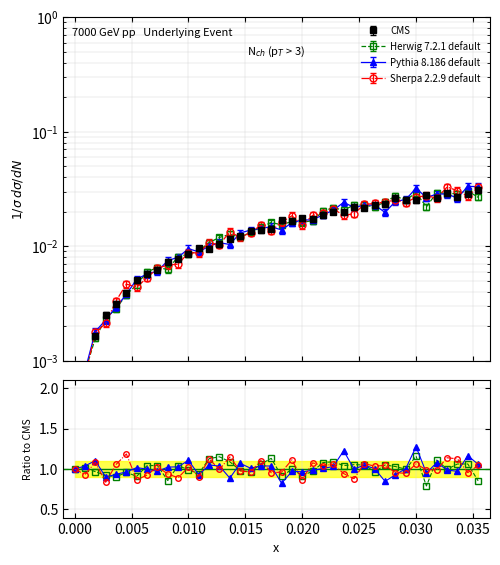

How many categories are shown in the chart?

40